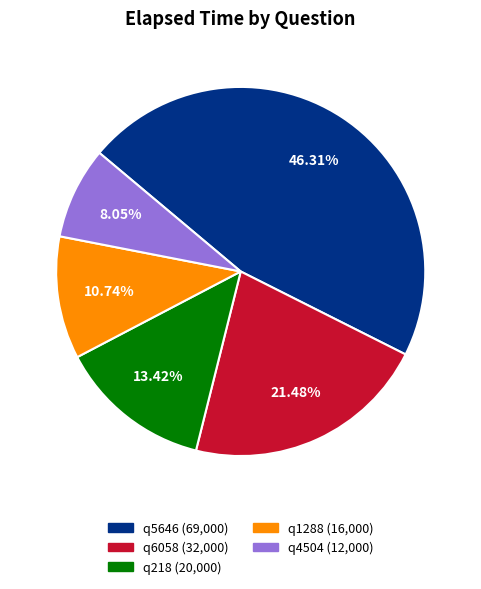

What percentage is the q5646 slice, to the nearest percent?

46%